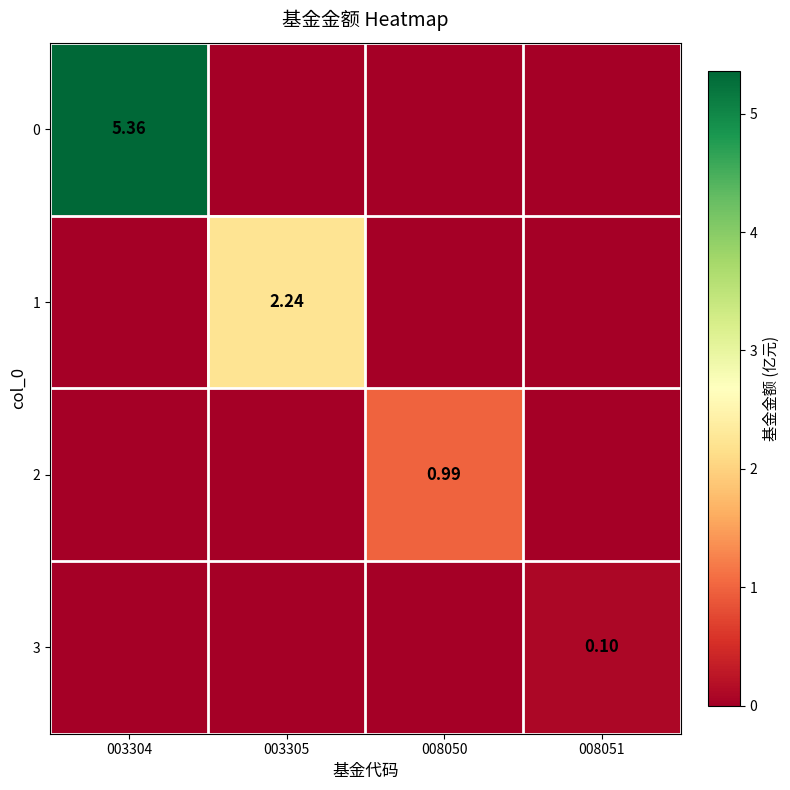

Rank the series at 003304 from highest to lowest value.

0, 1, 2, 3